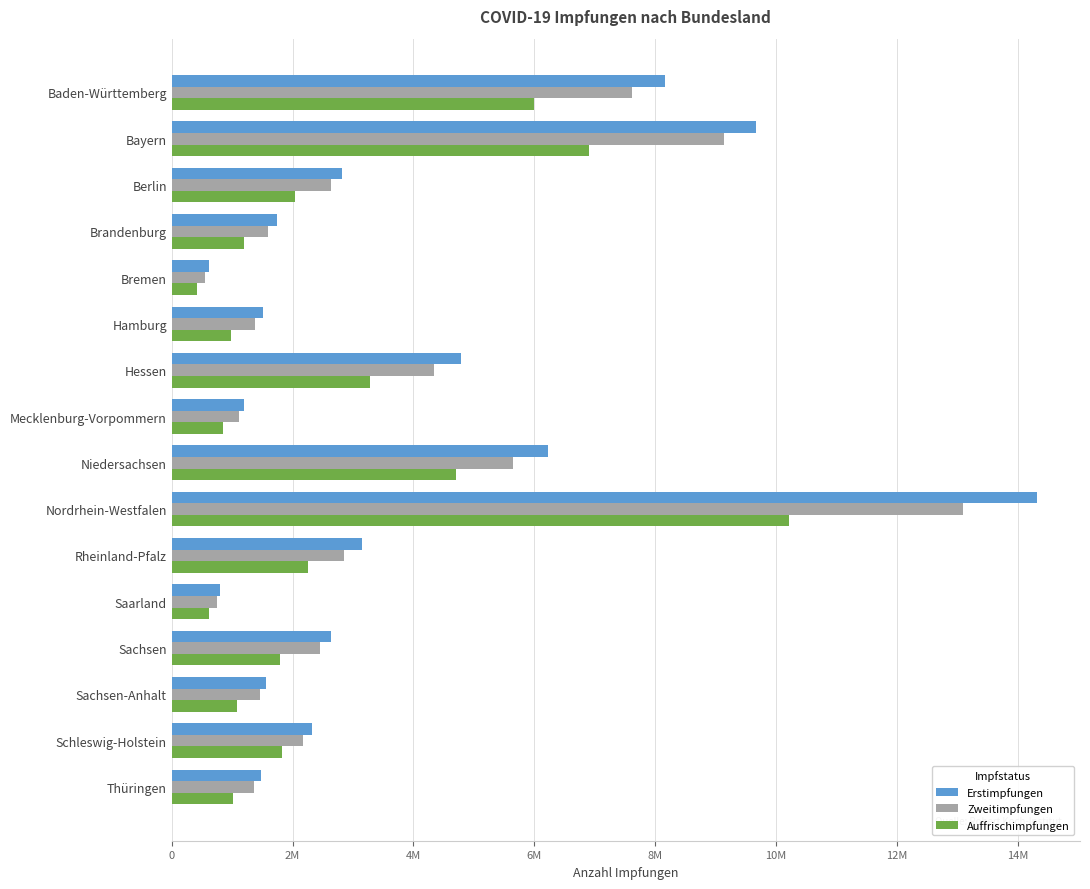

What are all the series names shown in the legend?

Erstimpfungen, Zweitimpfungen, Auffrischimpfungen